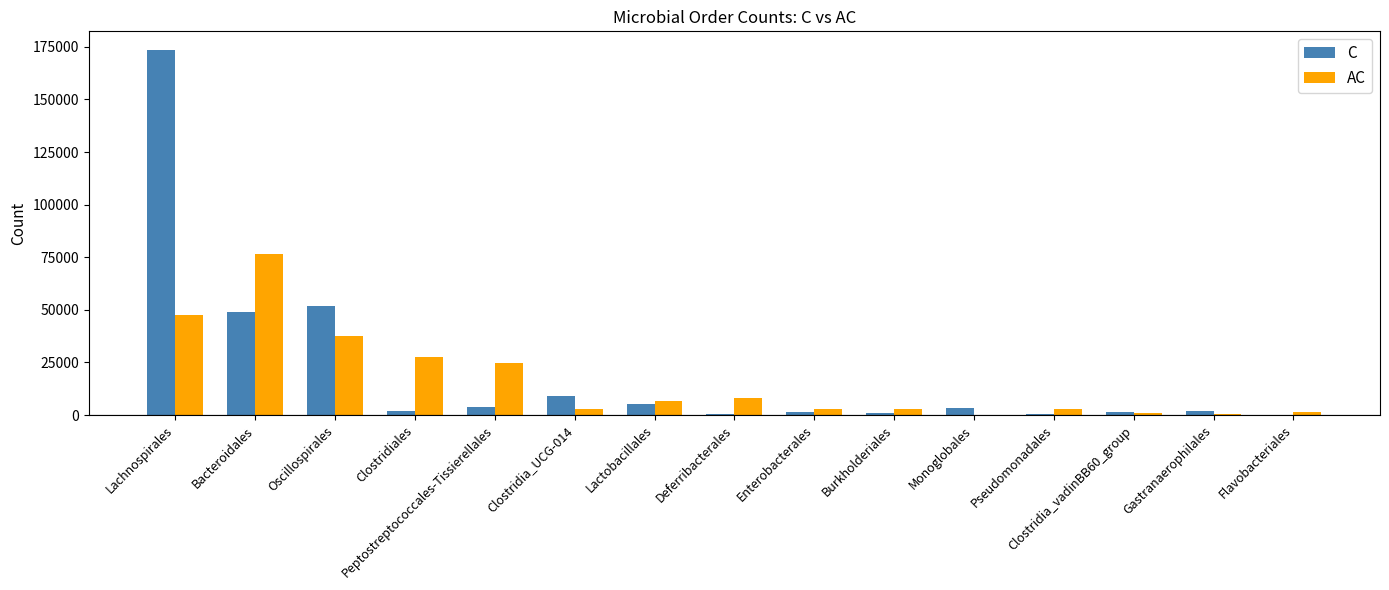

Is it true that AC equals 33750 at Peptostreptococcales-Tissierellales?

False